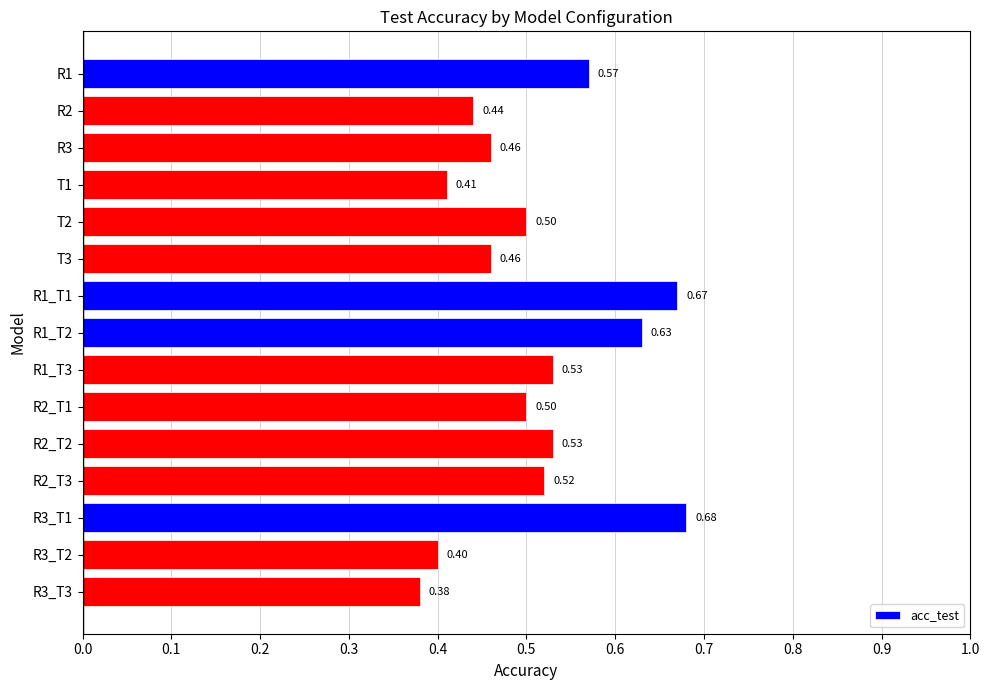

What is the change in value from T3 to R2_T3?

+0.1